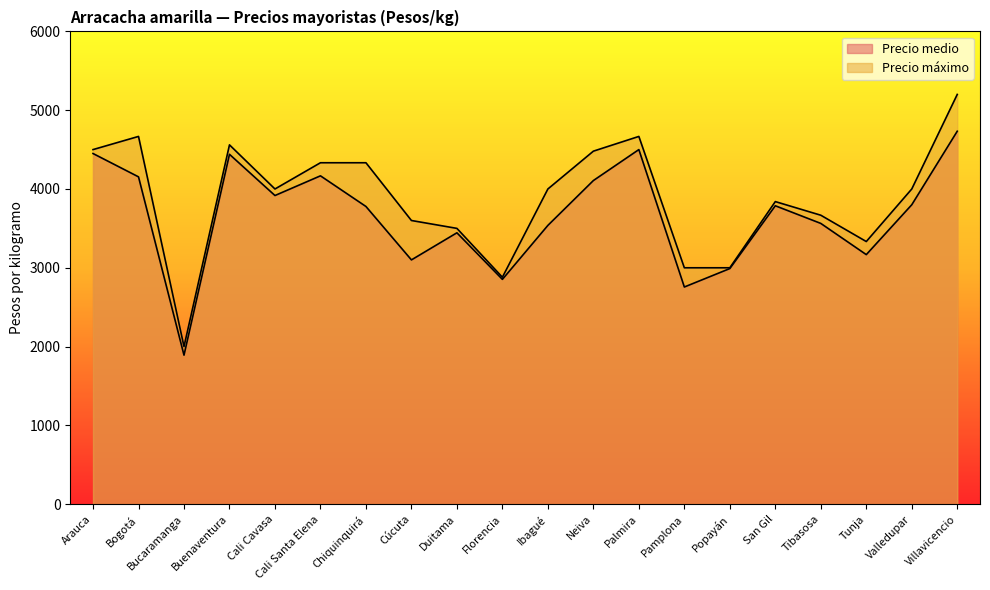

Rank the series by their maximum value, from lowest to highest.

Precio medio, Precio máximo